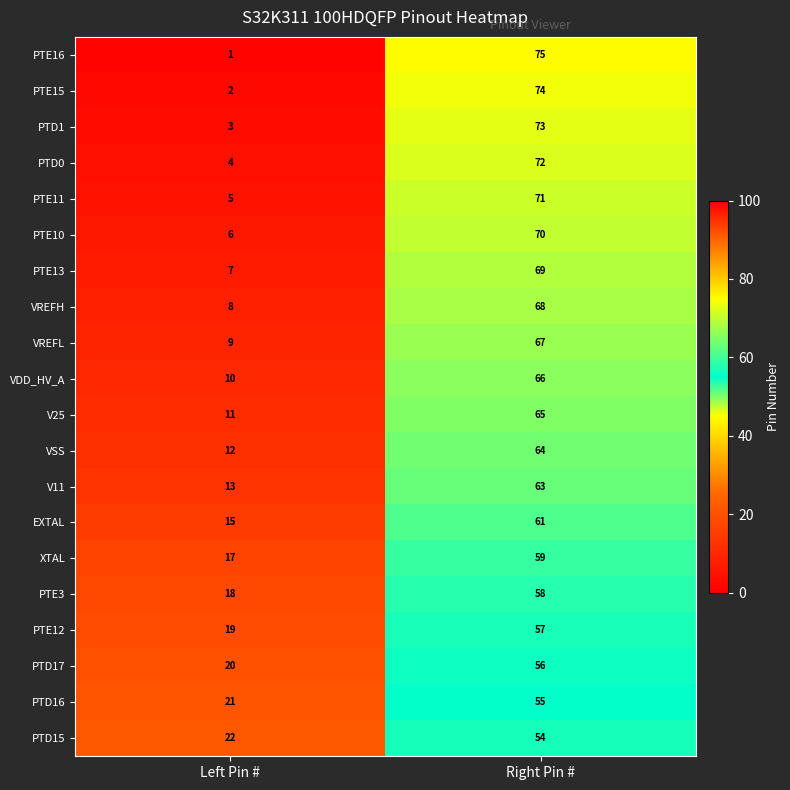

At which category does the chart reach its minimum across all series?

Left Pin #